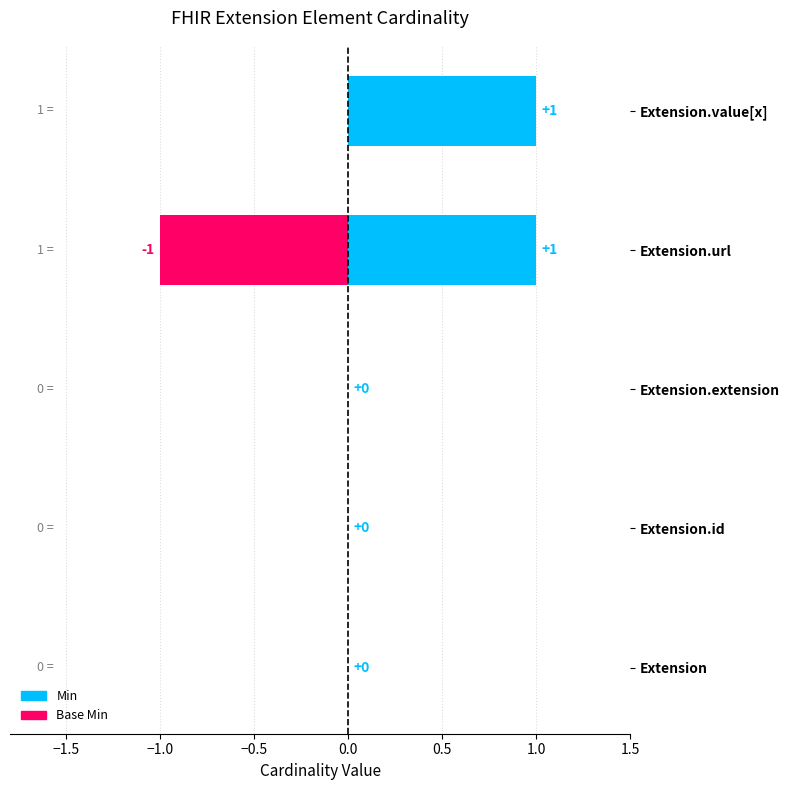

Which series changed the most between Extension and Extension.id?

Min